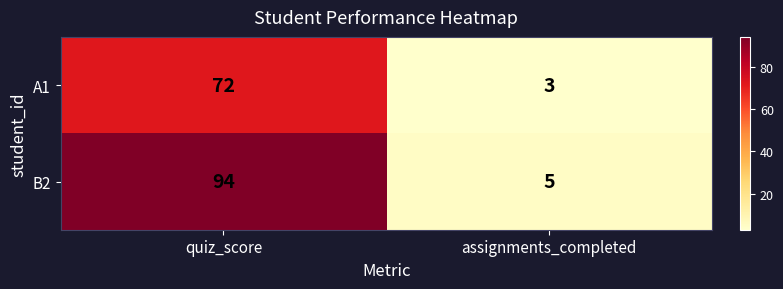

What is the total value across all series at quiz_score?

166